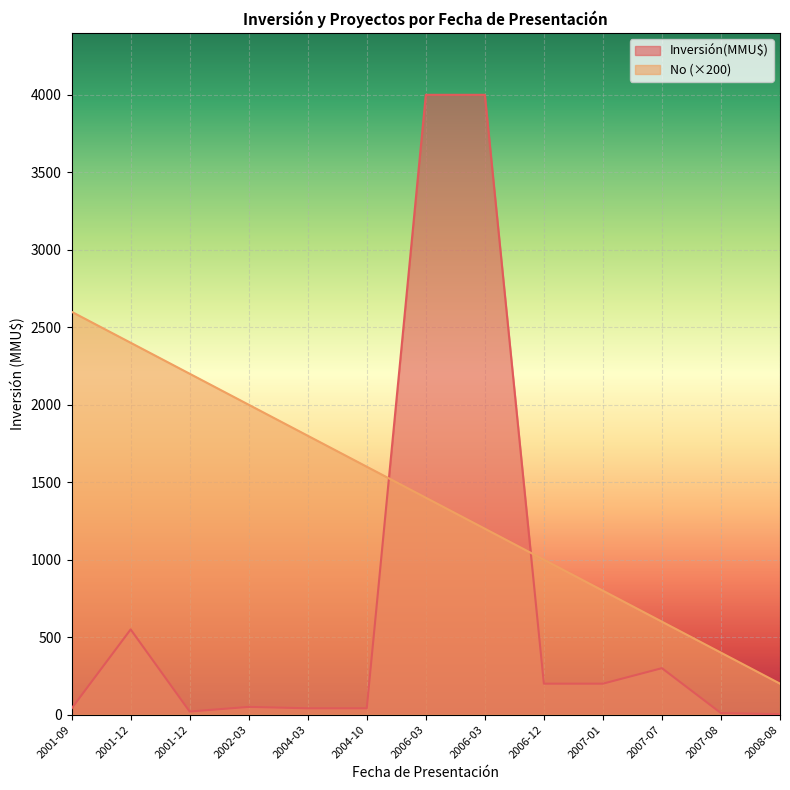

What is the sum of all Inversión(MMU$) values?

9455.2